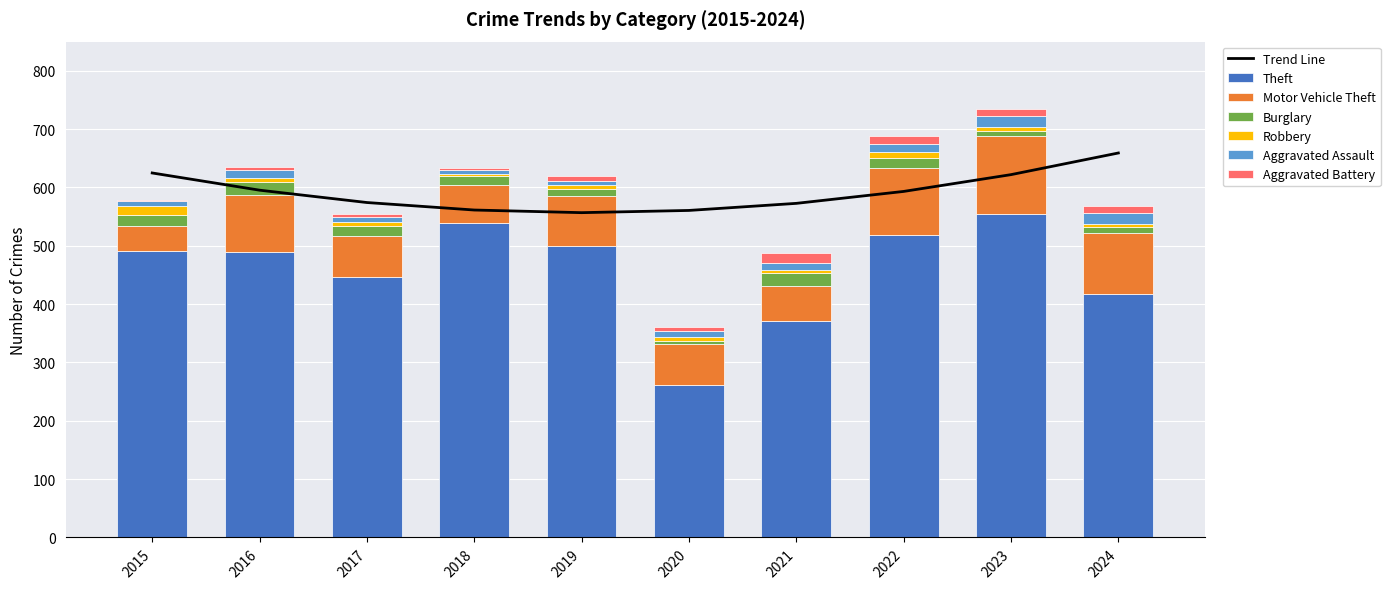

Which series changed the most between 2015 and 2023?

Motor Vehicle Theft